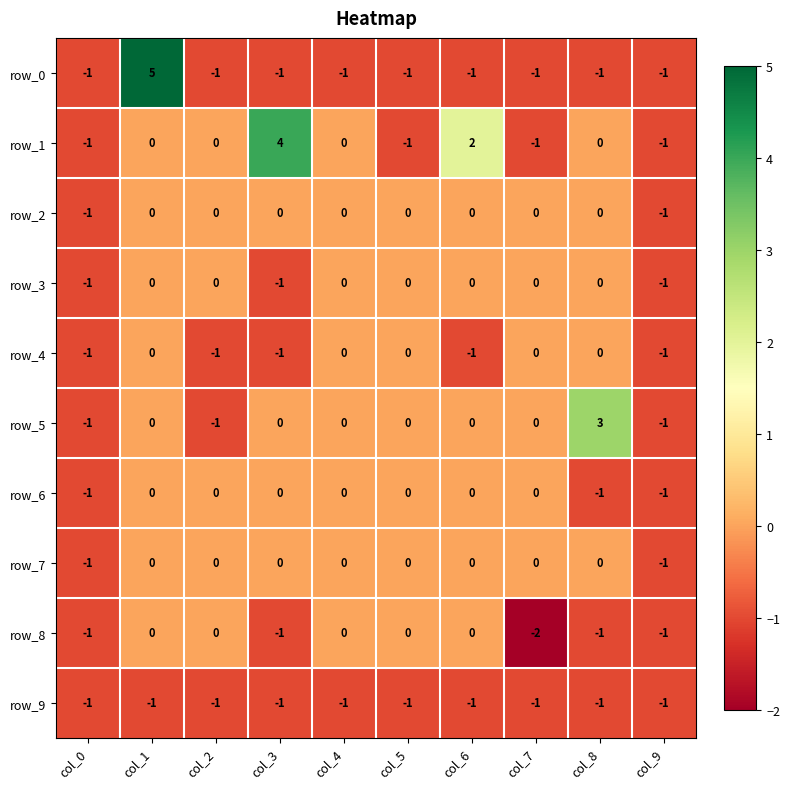

The value of row_3 at col_2 is 0. True or false?

True